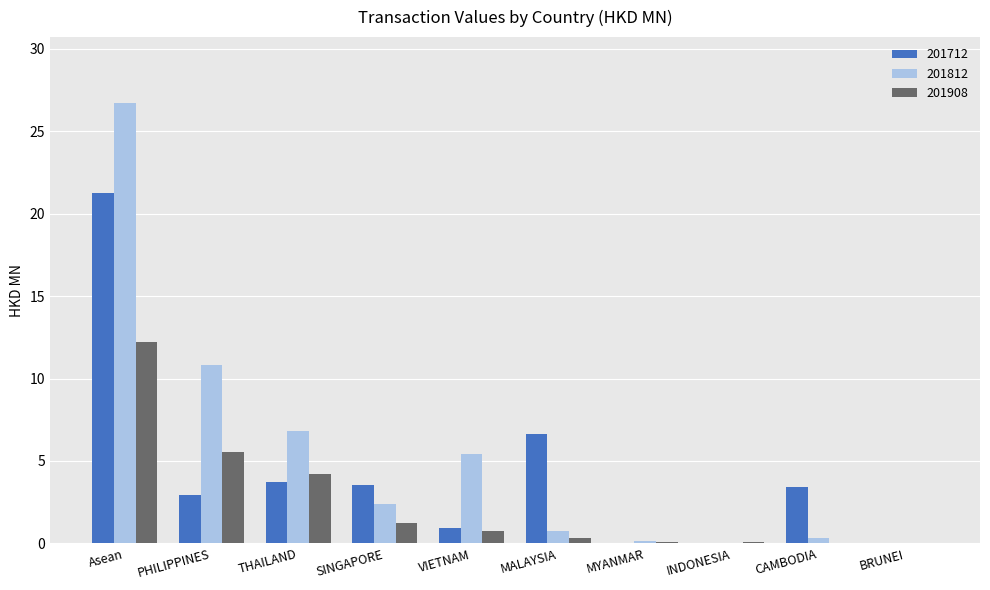

Between THAILAND and VIETNAM, which series saw the biggest shift?

201908